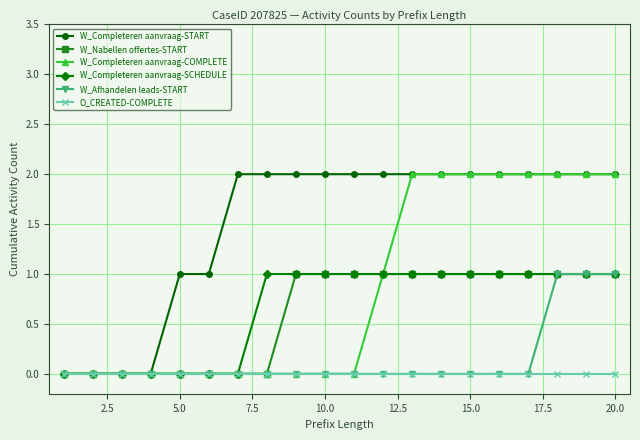

Which series has the largest total across all categories?

W_Completeren aanvraag-START